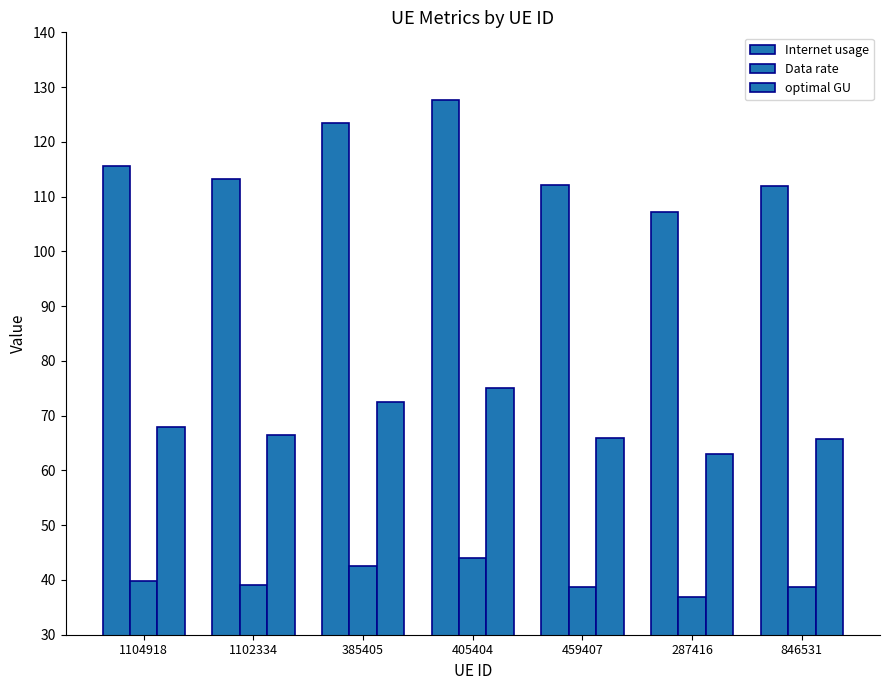

How many bars are there in total?

21